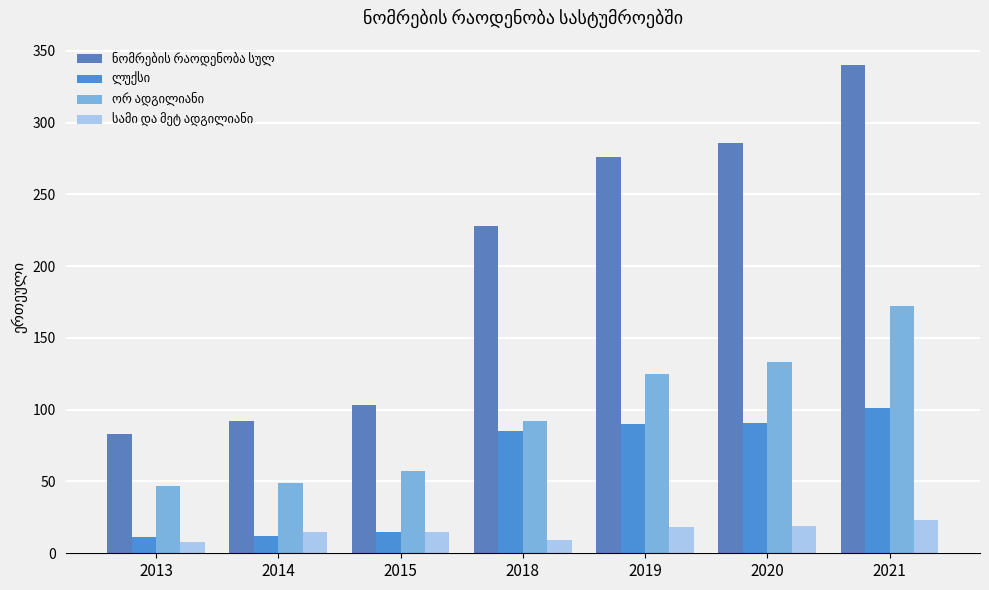

Which series has the largest total across all categories?

ნომრების რაოდენობა სულ